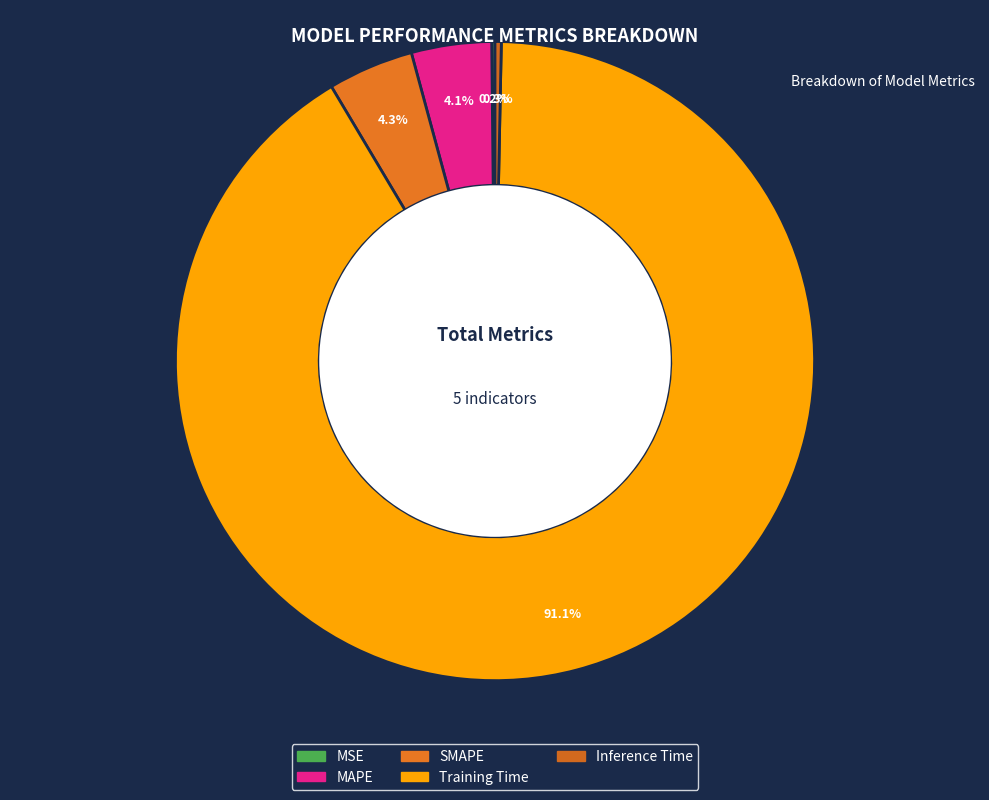

To the nearest percent, what portion does SMAPE represent?

4%